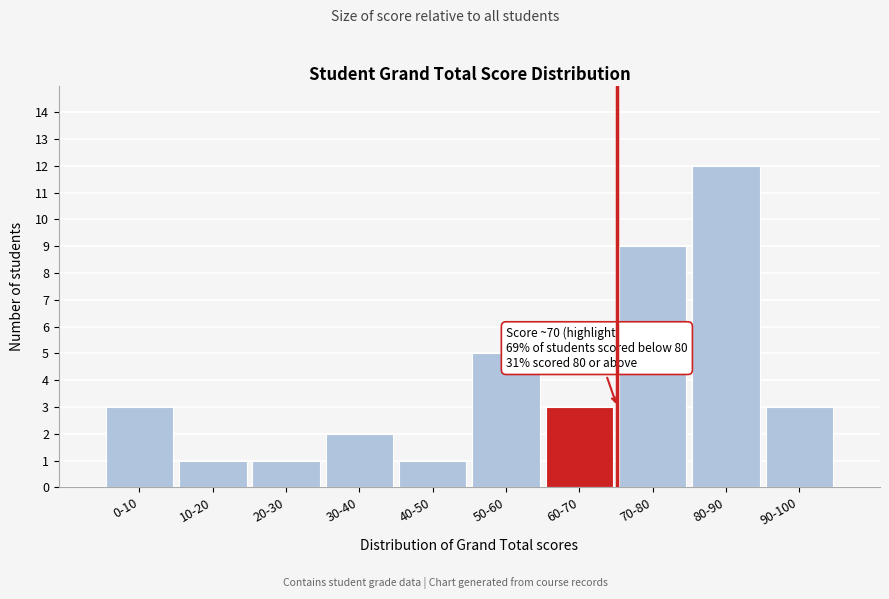

Reading right to left, extract all data points from this chart.

90-100=3	80-90=12	70-80=9	60-70=3	50-60=5	40-50=1	30-40=2	20-30=1	10-20=1	0-10=3